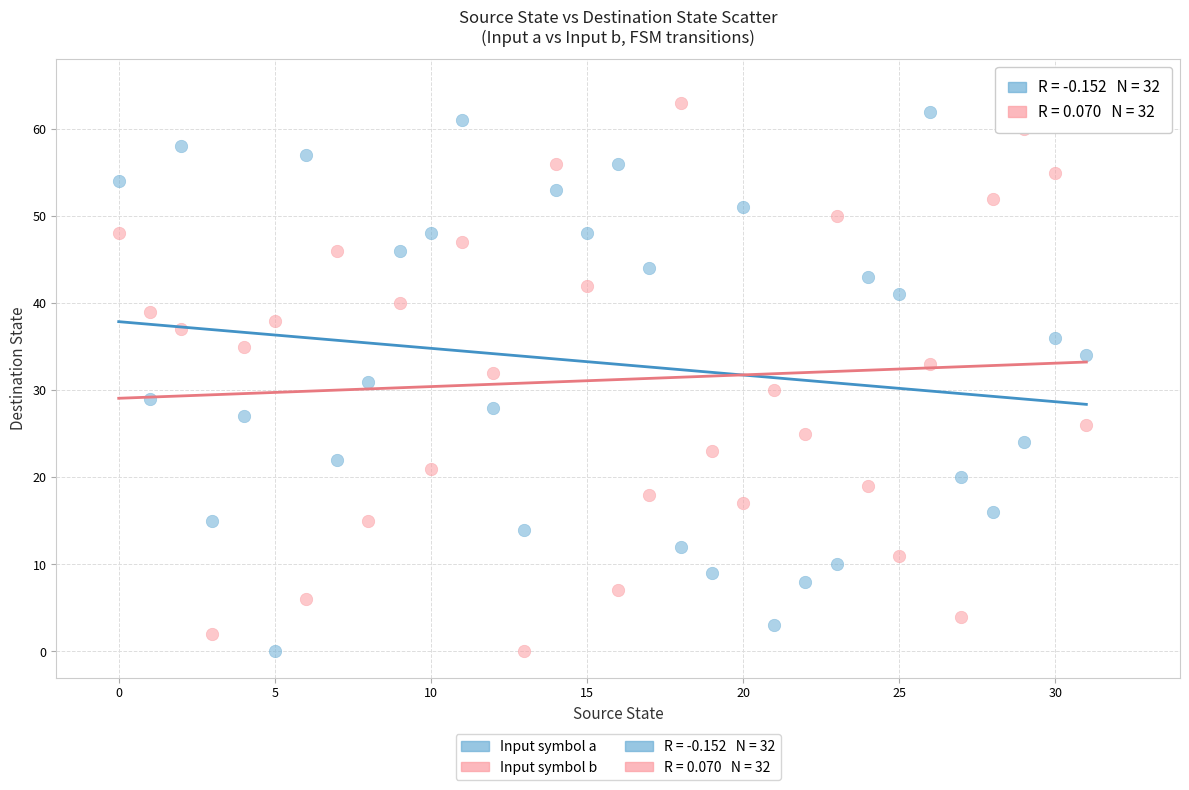

How many points are shown in the scatter plot?

64